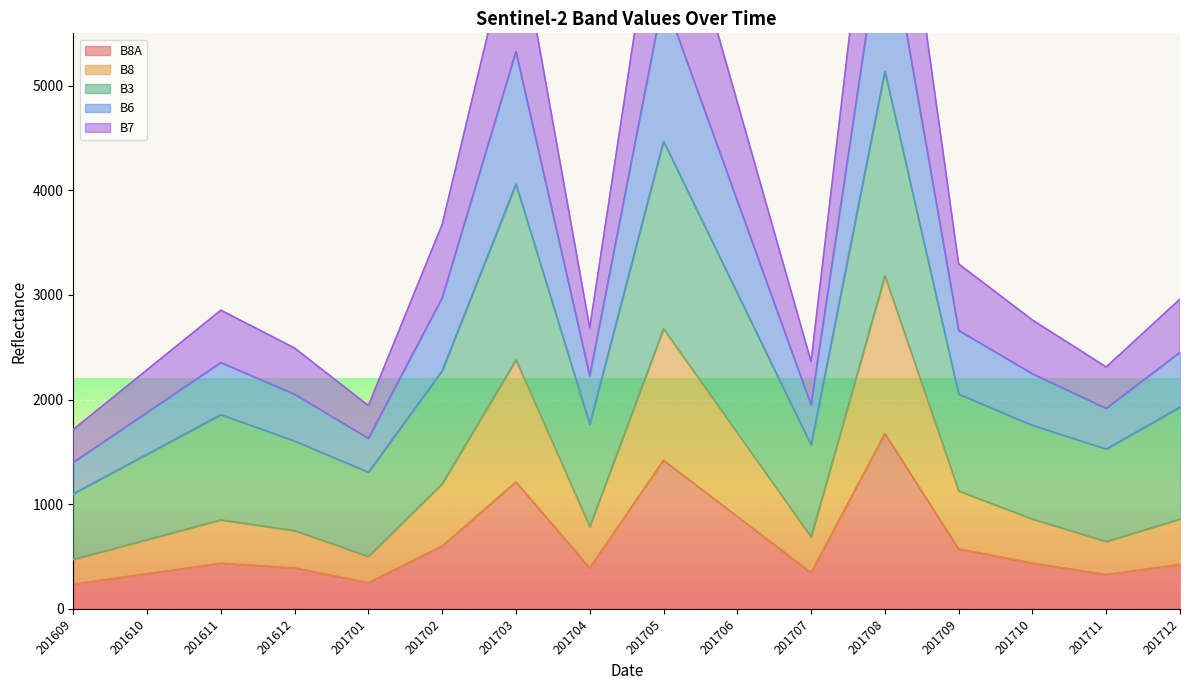

The B8A series shows 392 at 201704. True or false?

True